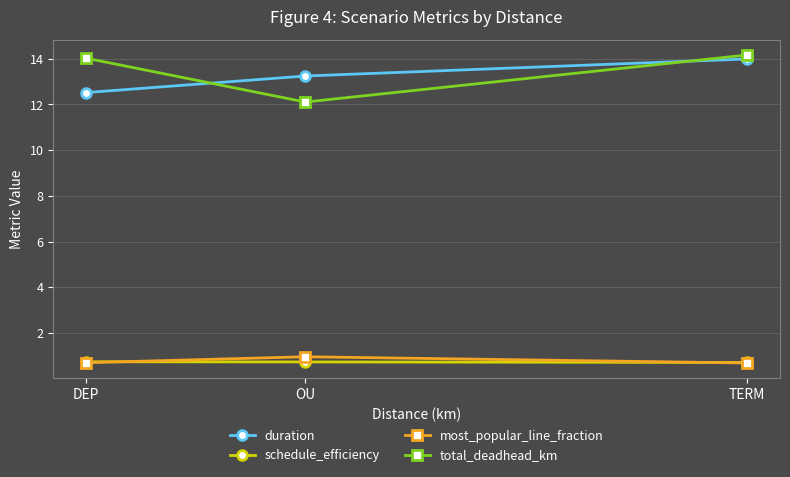

Rank the series by their maximum value, from highest to lowest.

total_deadhead_km, duration, most_popular_line_fraction, schedule_efficiency